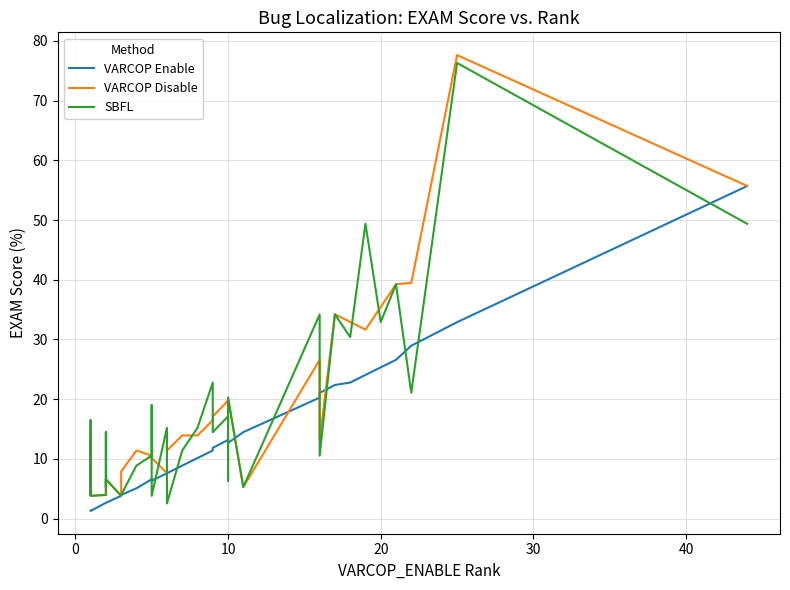

What is the difference between the maximum and minimum values in the SBFL series?

73.8